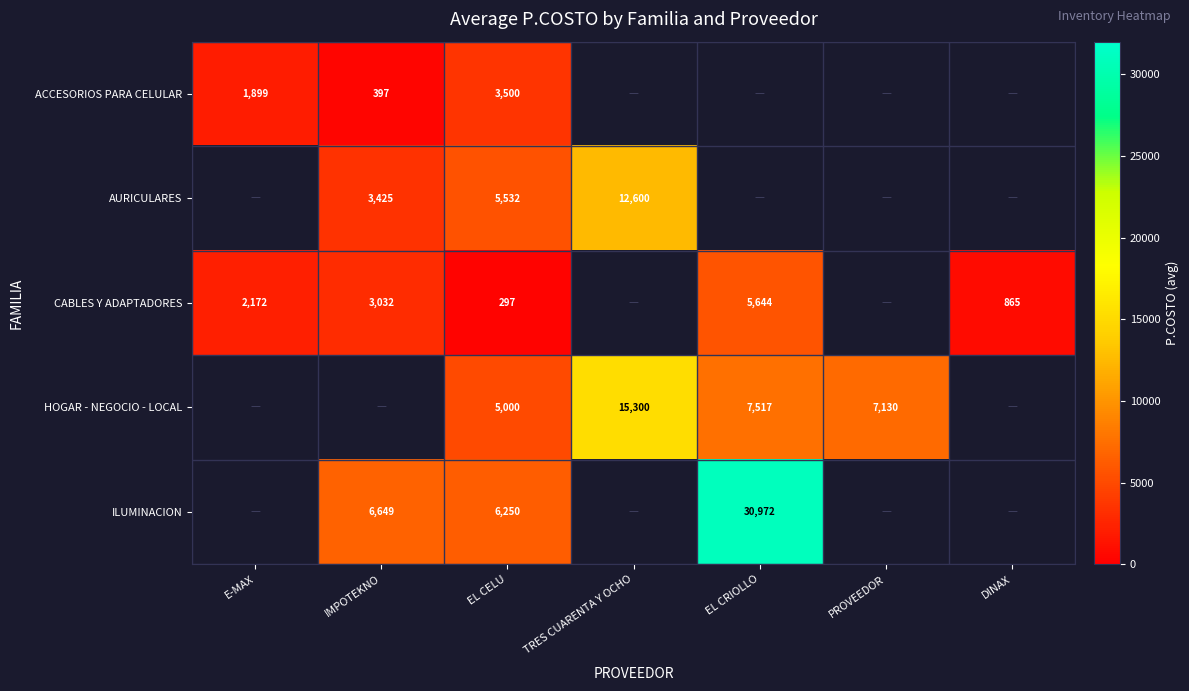

Is the value of HOGAR - NEGOCIO - LOCAL at TRES CUARENTA Y OCHO greater than the value of ILUMINACION at IMPOTEKNO?

Yes